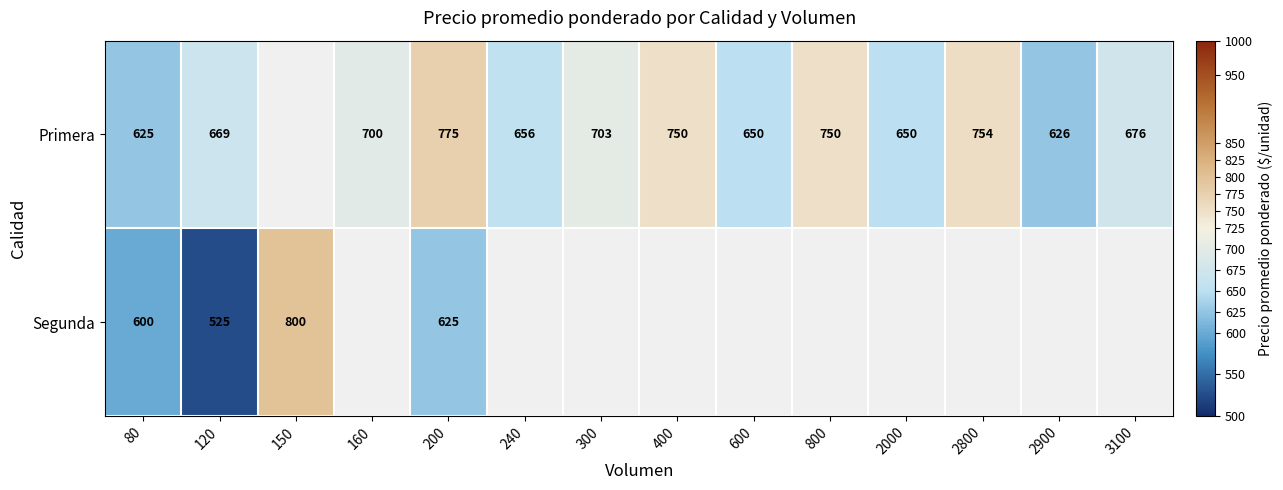

The Primera series shows 754 at 2800. True or false?

True